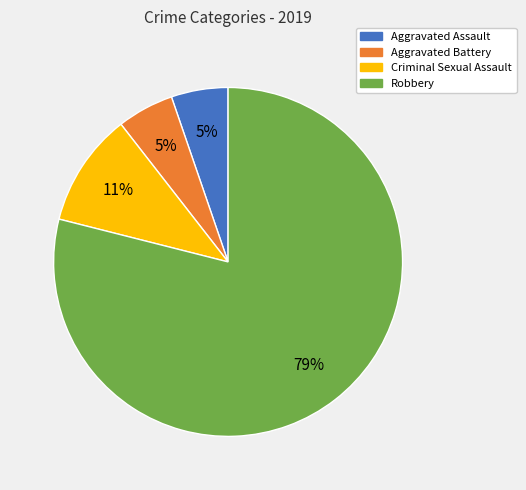

What is the largest slice in the pie chart?

Robbery